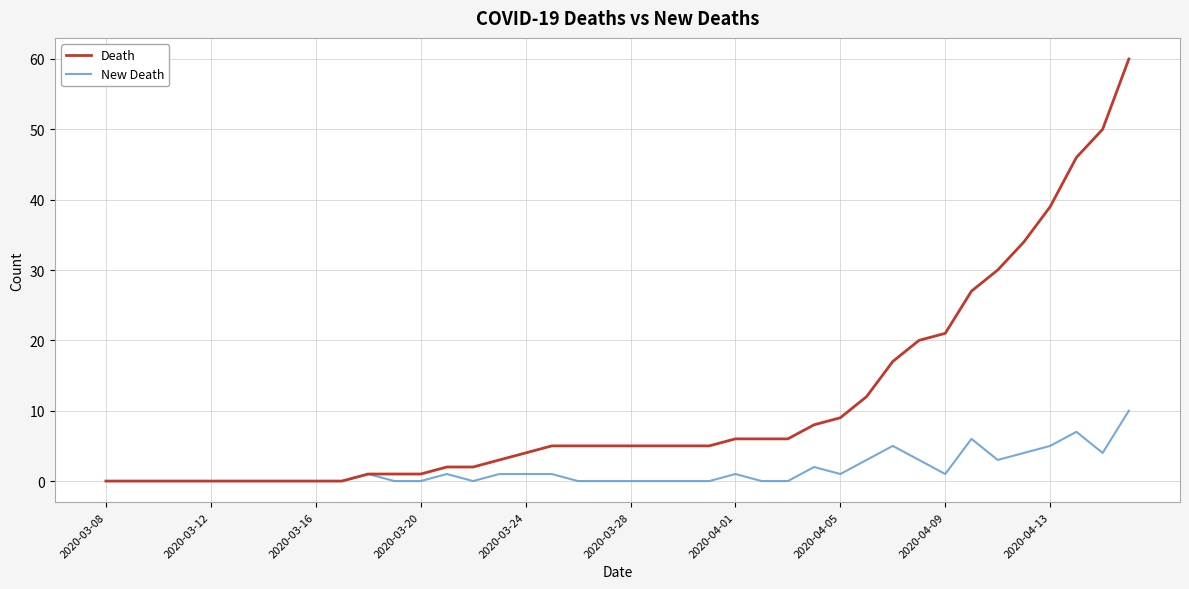

What is the maximum value for New Death?

10